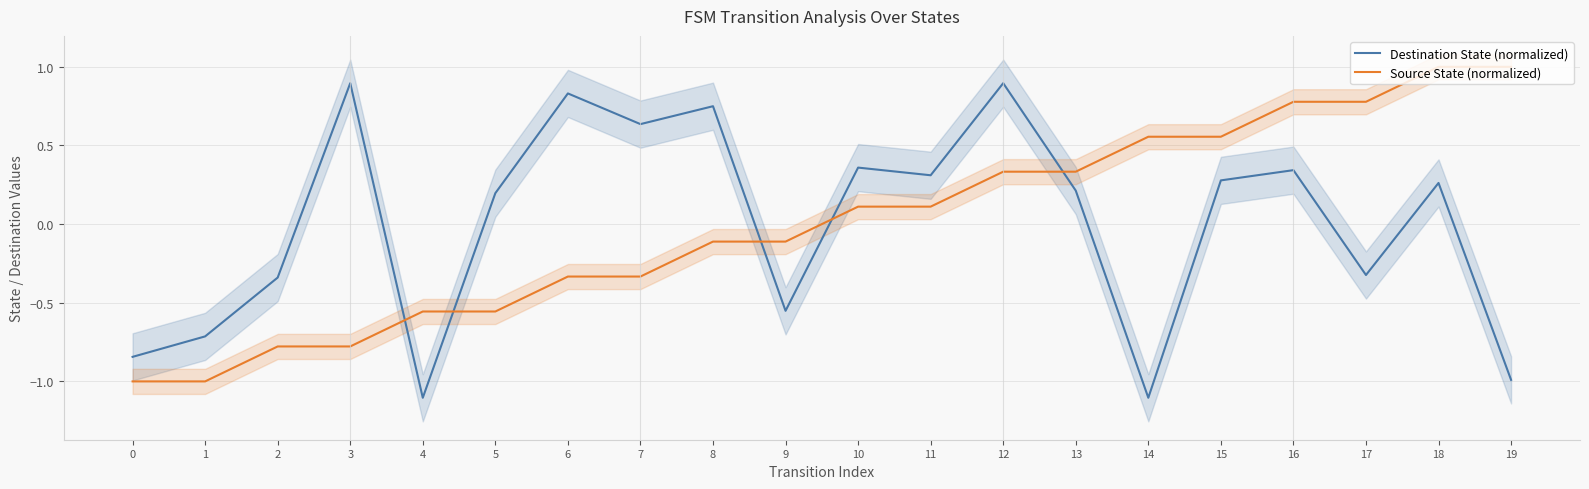

At which category does the chart reach its minimum across all series?

4